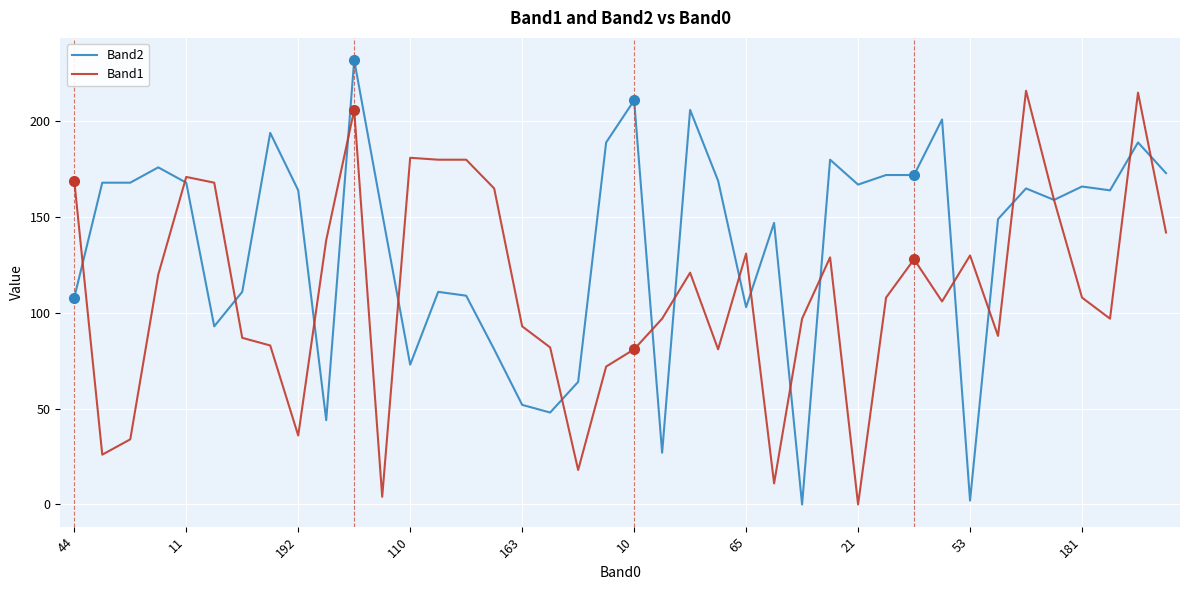

Which series has the largest range (max minus min)?

Band2